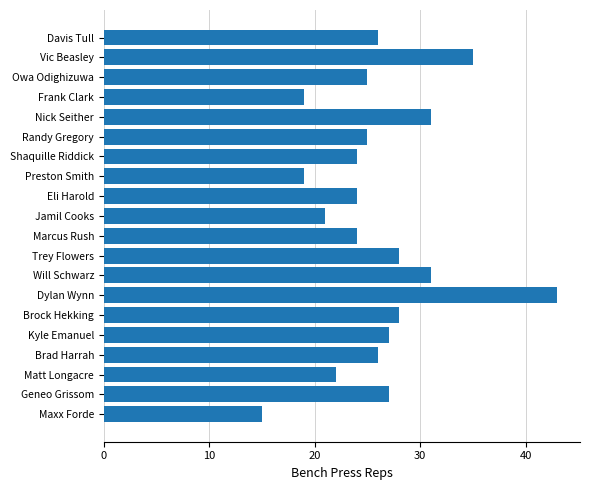

Between Davis Tull and Geneo Grissom, which is larger?

Geneo Grissom